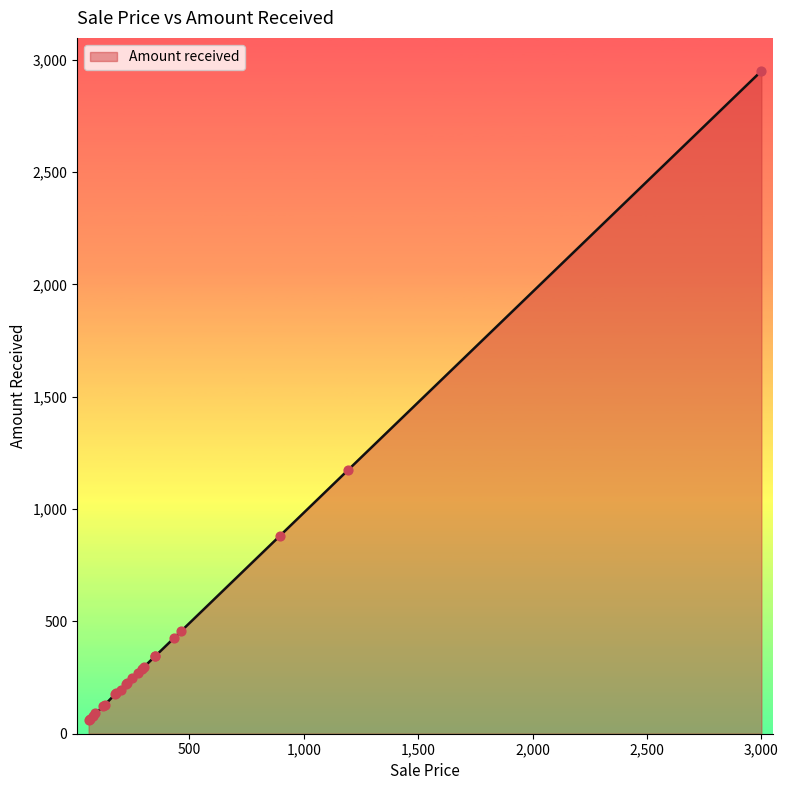

Approximately how many times larger is the value at 3000 compared to 250?

12.0